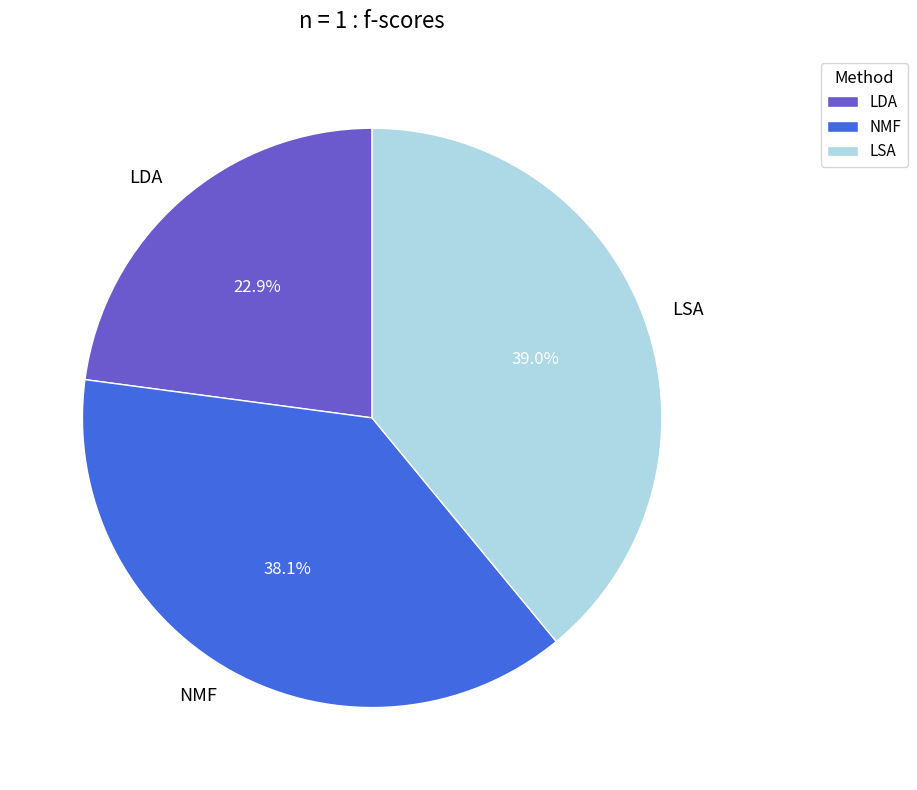

What is the largest slice in the pie chart?

LSA